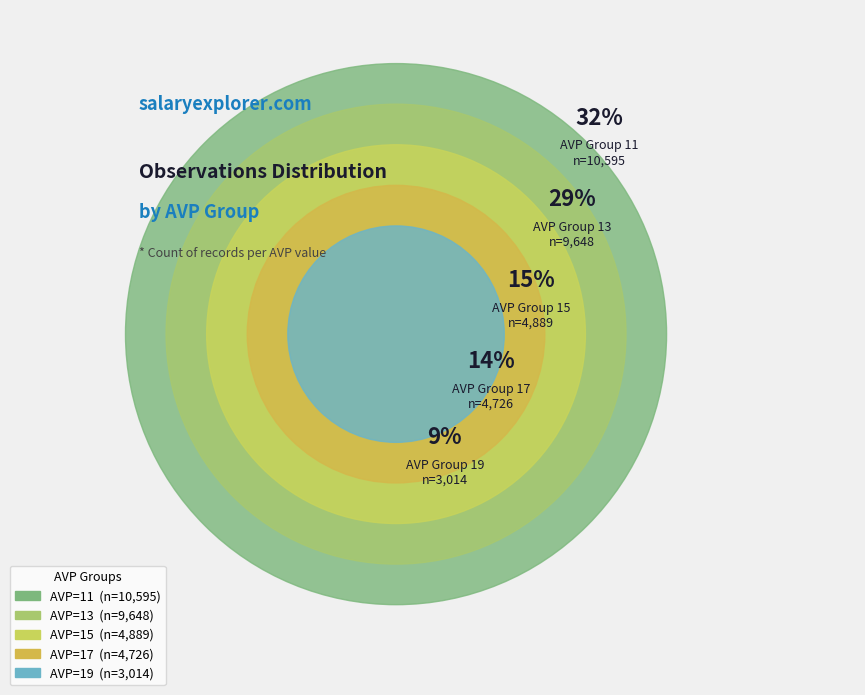

Which slice is the largest?

AVP=11,Q10=13